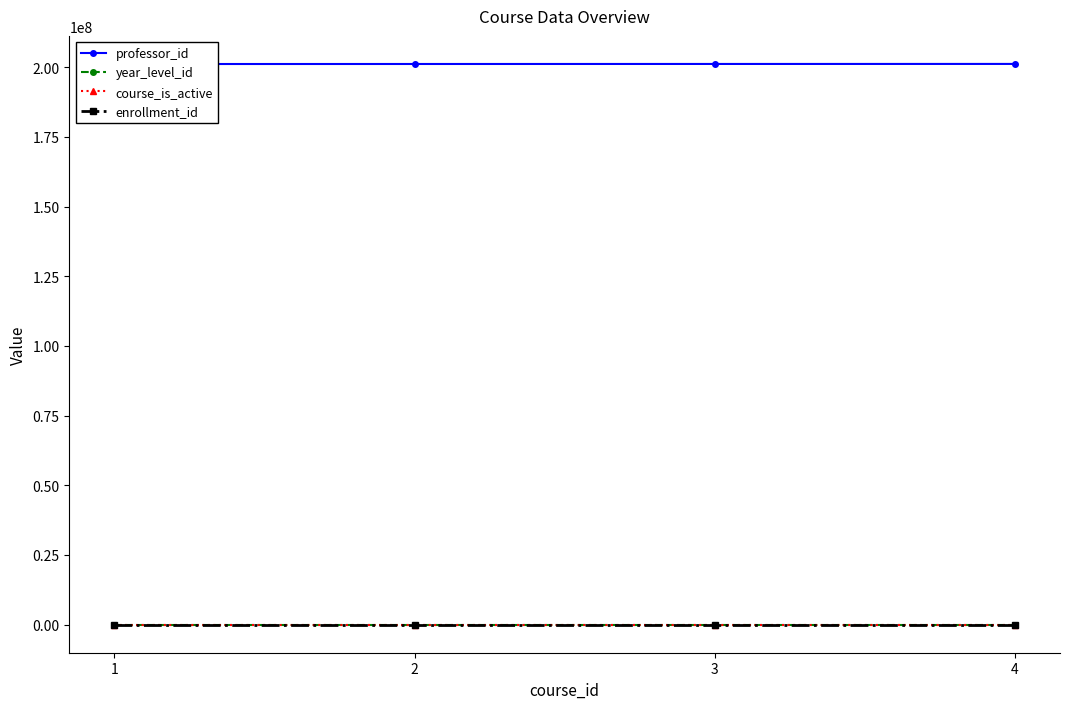

What is the highest value of the enrollment_id series?

1